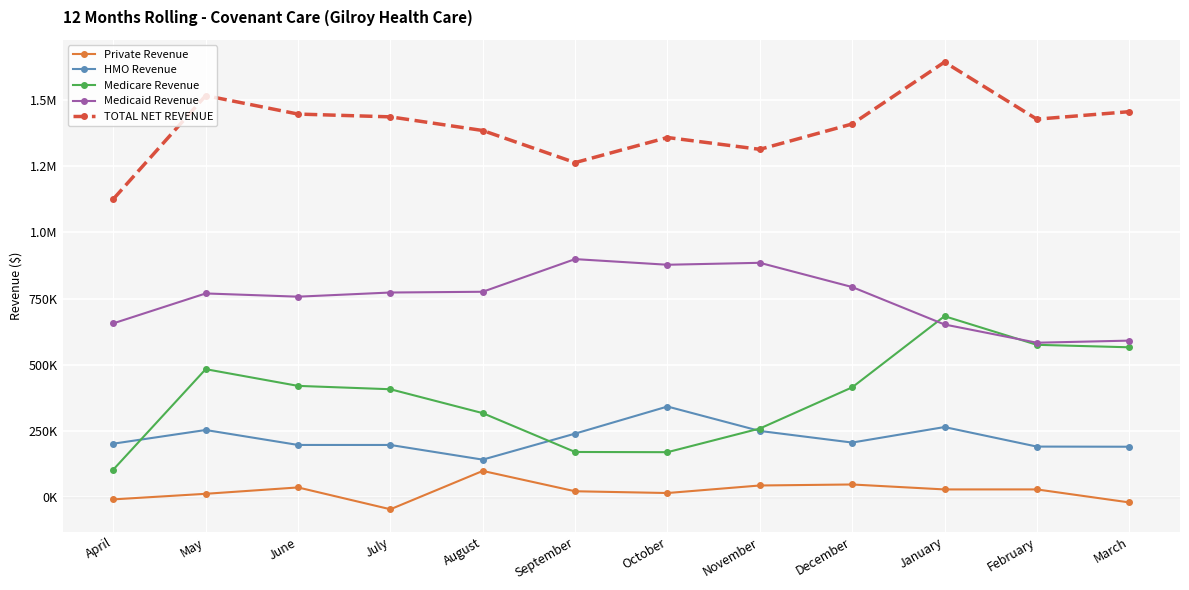

What are all the series names shown in the legend?

Private Revenue, HMO Revenue, Medicare Revenue, Medicaid Revenue, TOTAL NET REVENUE